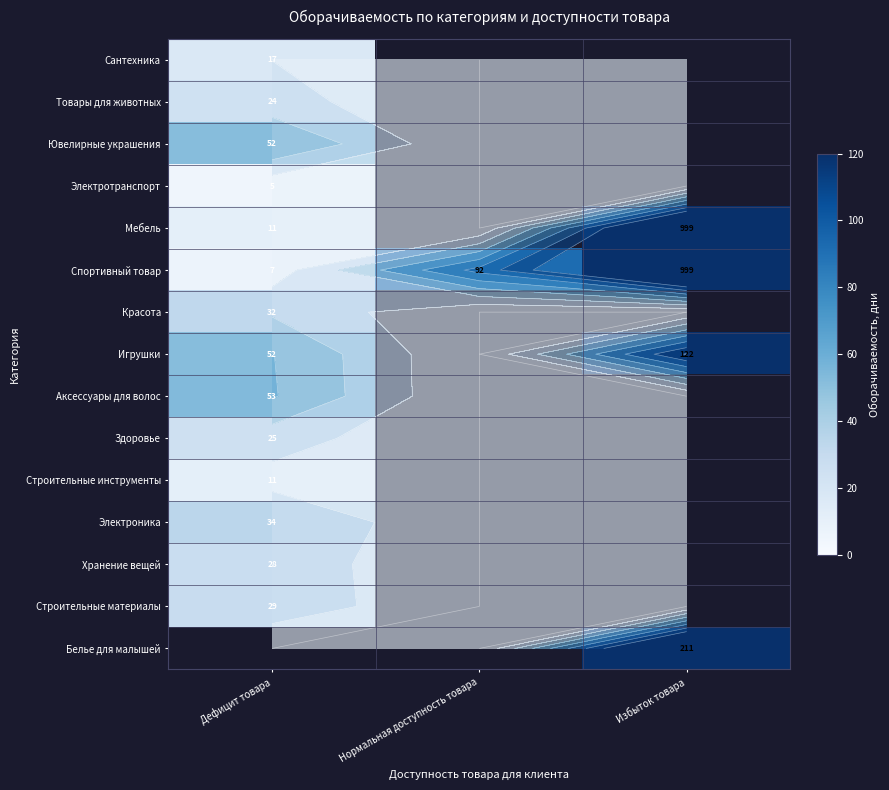

How many series are shown in this chart?

15